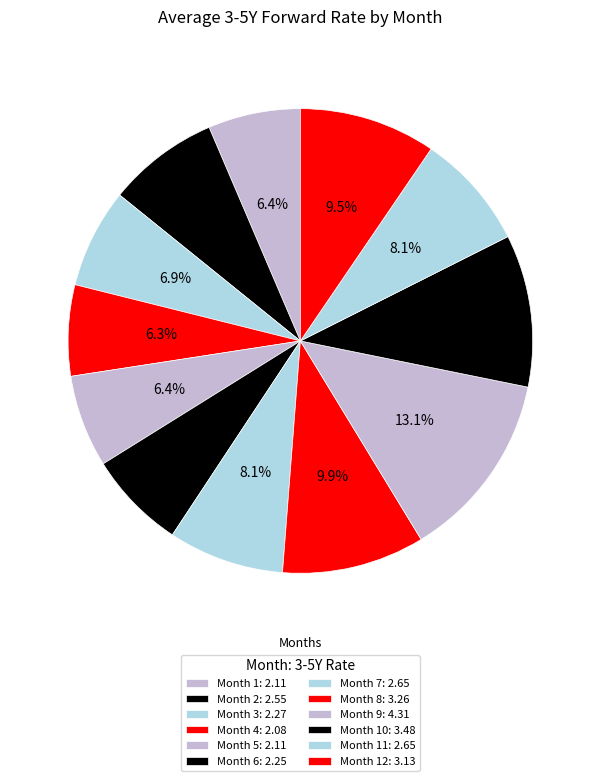

How many segments does this pie chart have?

12